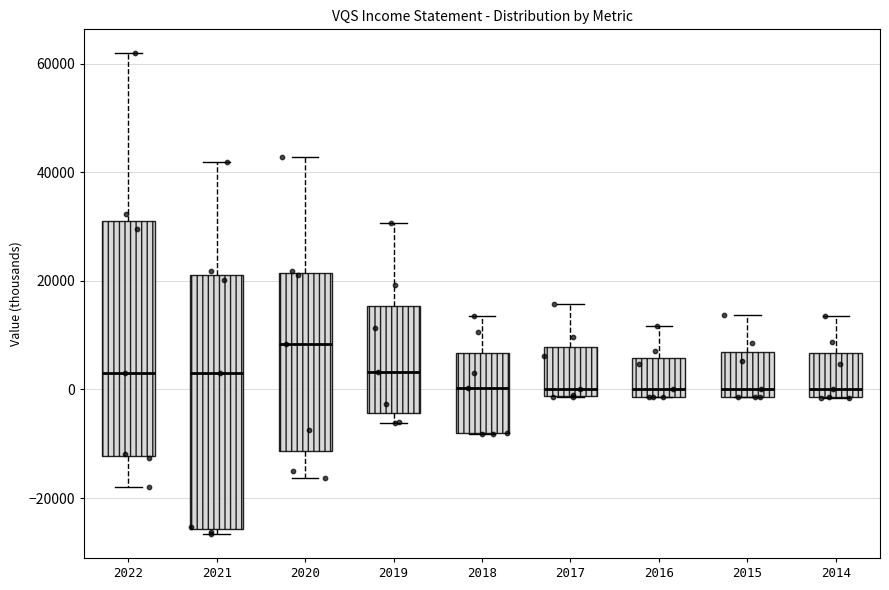

Which box is the tallest, from its lower edge to its upper edge?

2021